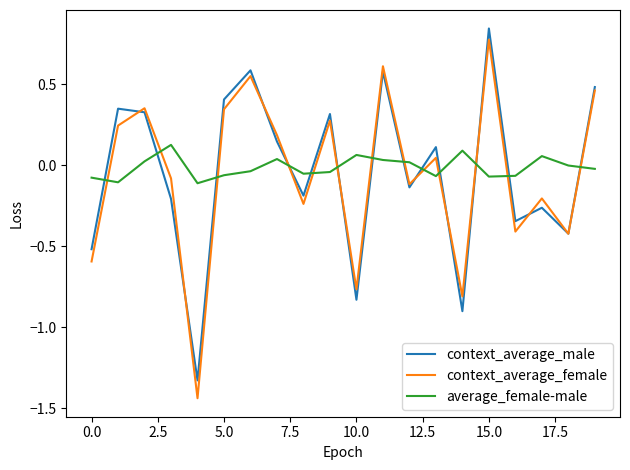

How many intersections are there between average_female-male and context_average_female?

13